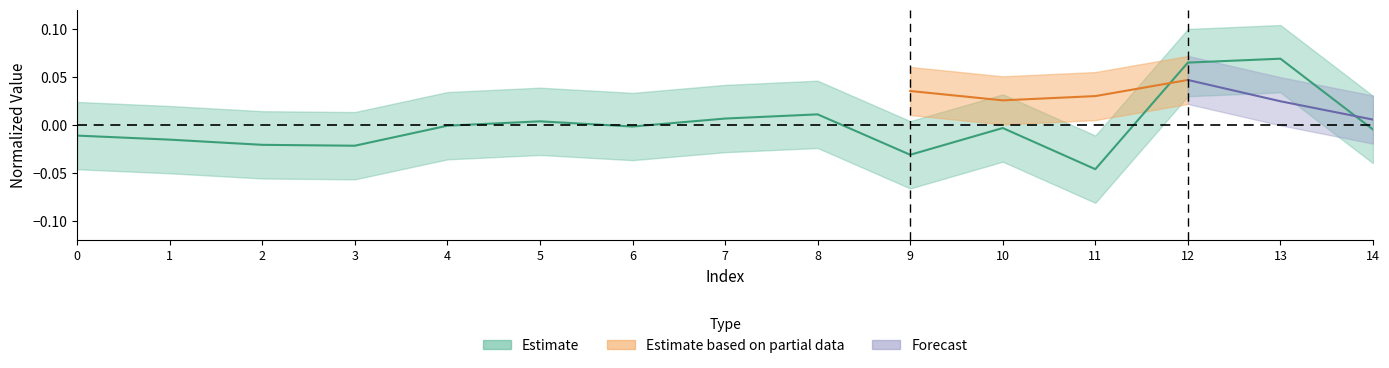

Which has a higher value, 12 or 4?

12